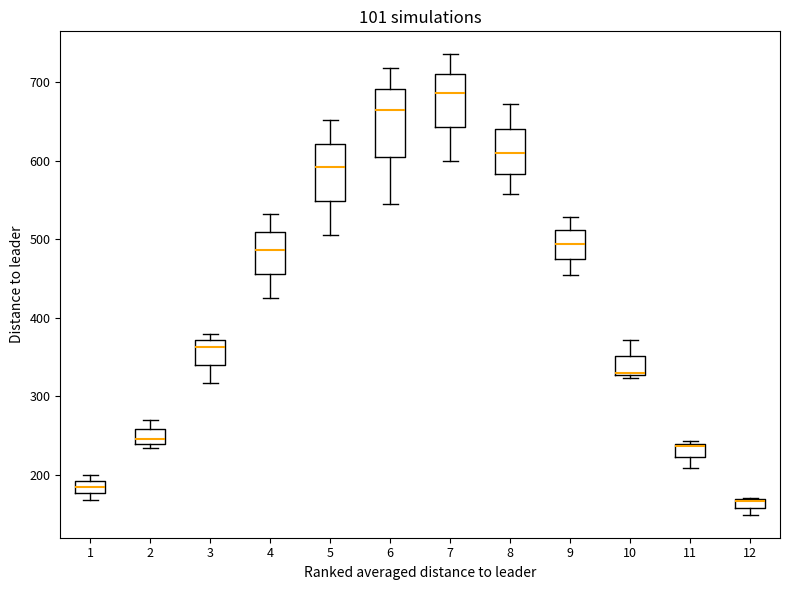

Comparing the boxes themselves (not the whiskers), which one is the tallest?

6